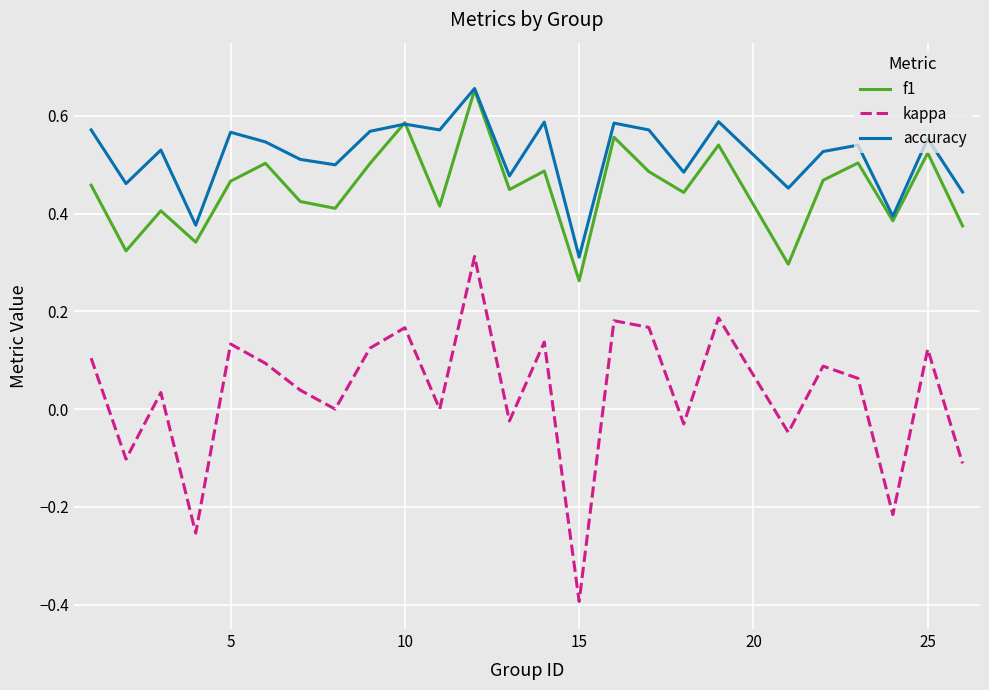

True or false: kappa has more than 2 interior local peaks.

True